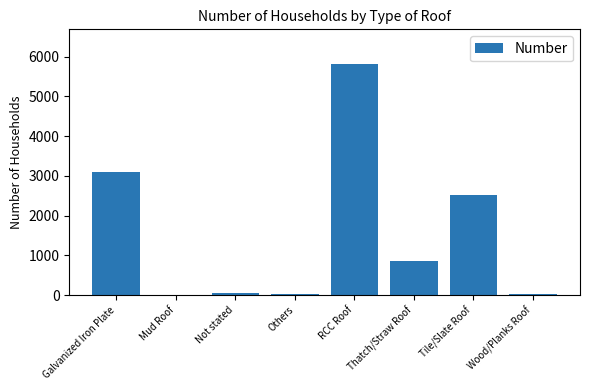

What is the sum of the values at RCC Roof and Others?

5848